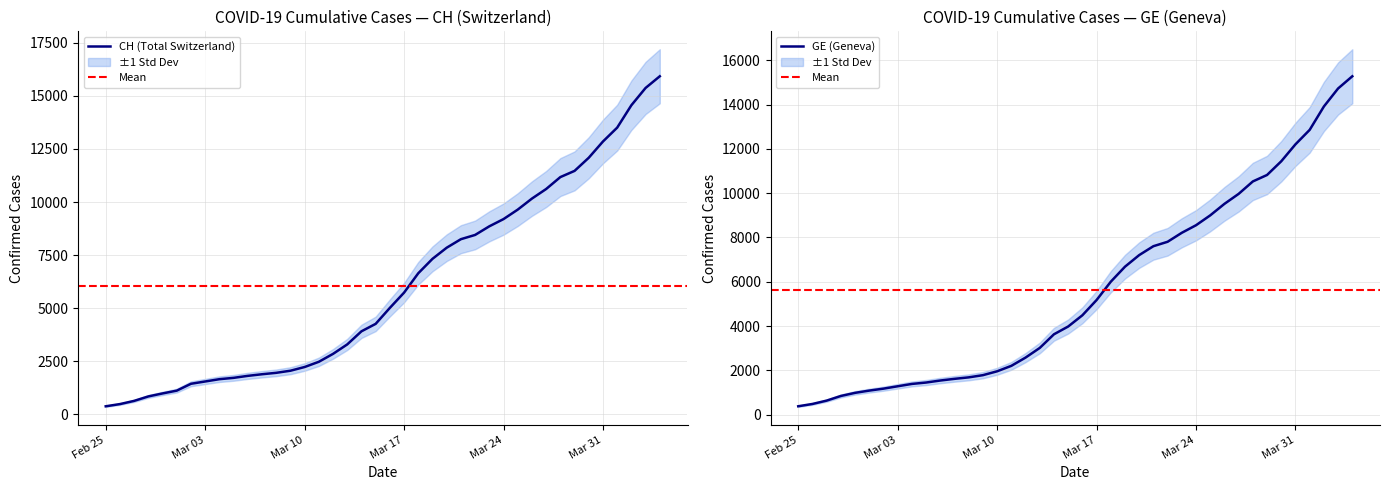

Does the chart display data point markers on the line(s)?

No